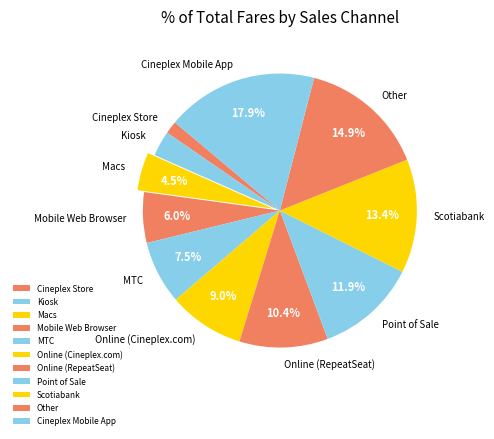

Count the number of slices in the pie.

11